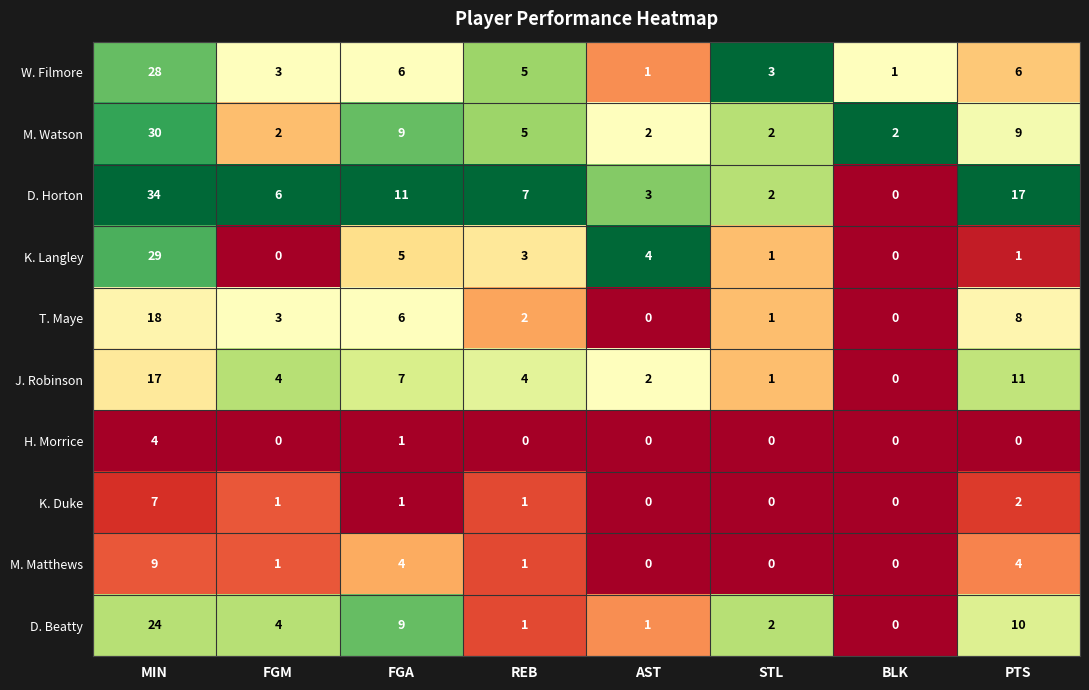

What is the maximum value shown in the chart?

34